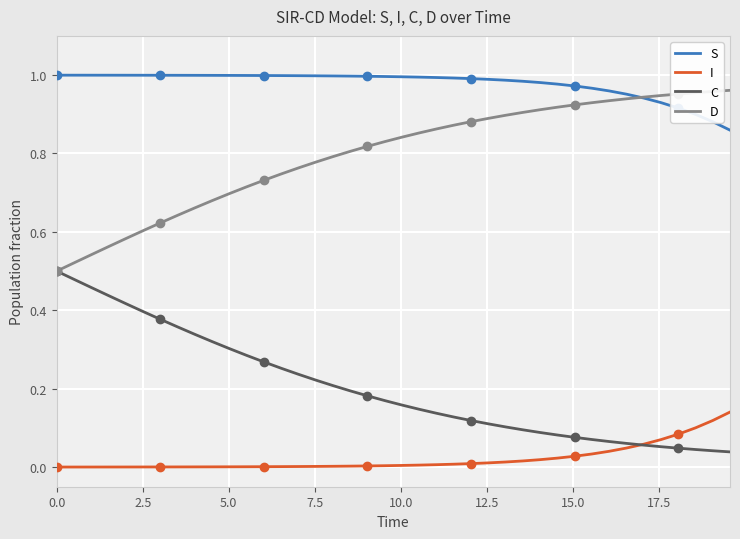

True or false: I and D cross at least once.

False